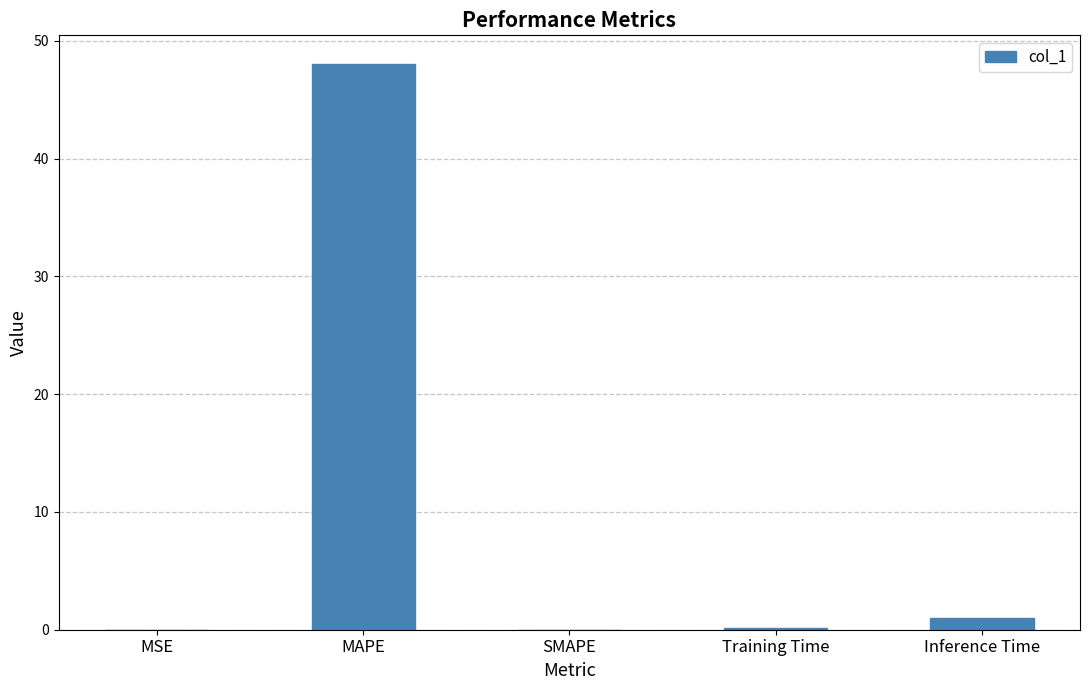

How many distinct data groups are displayed?

1